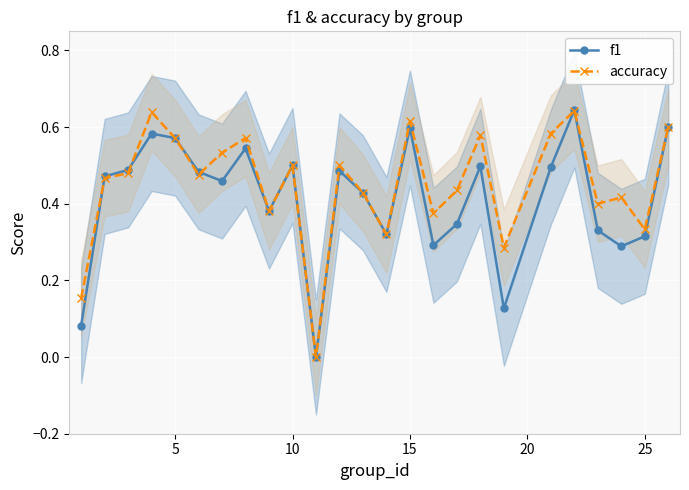

The value of accuracy at 15 is 0.9. True or false?

False